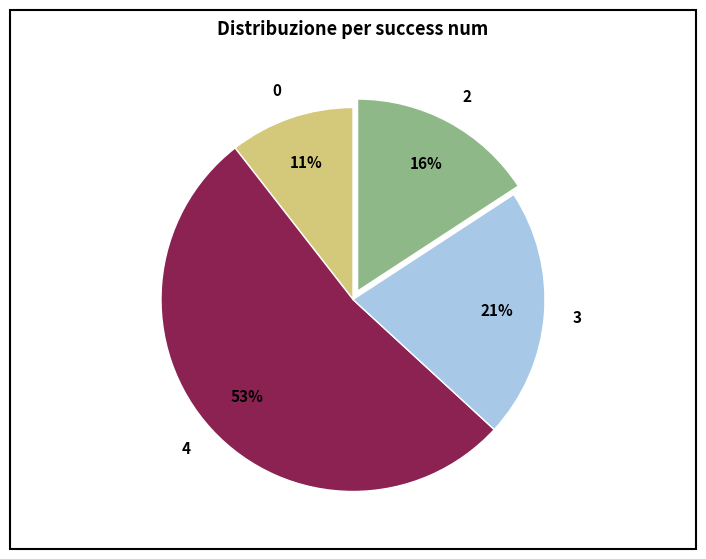

Rank the categories by value from lowest to highest.

0, 2, 3, 4